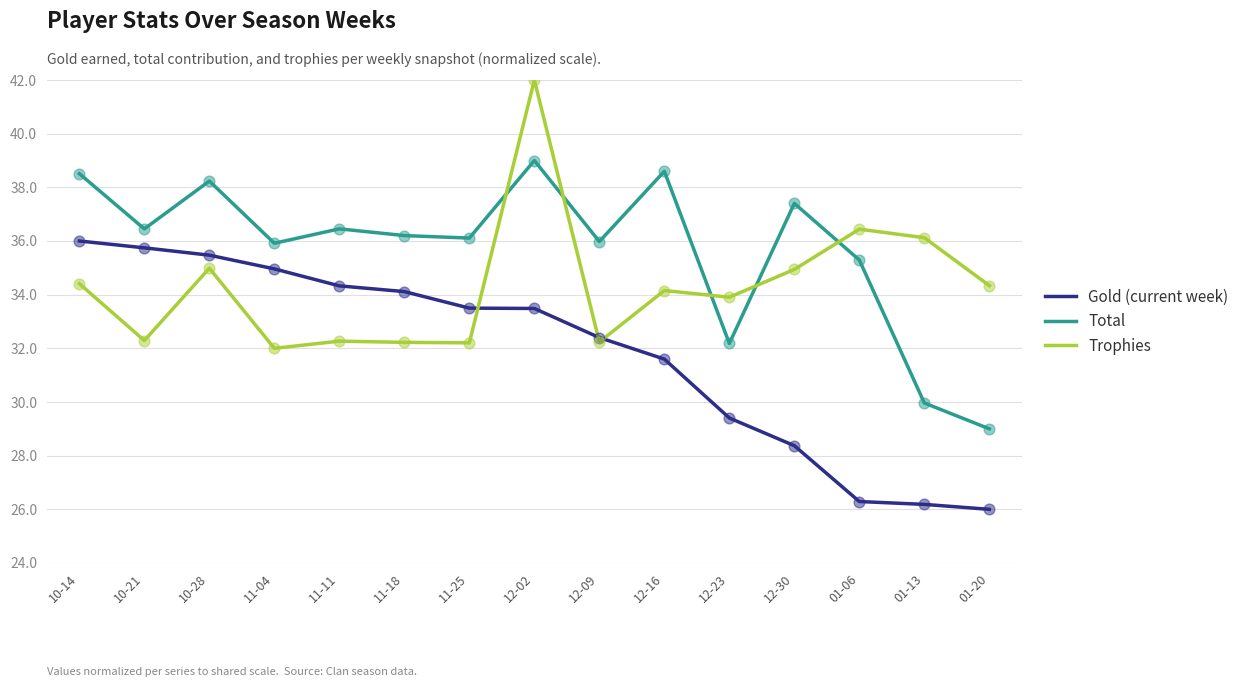

At which category is the sum across all series the highest?

12-02